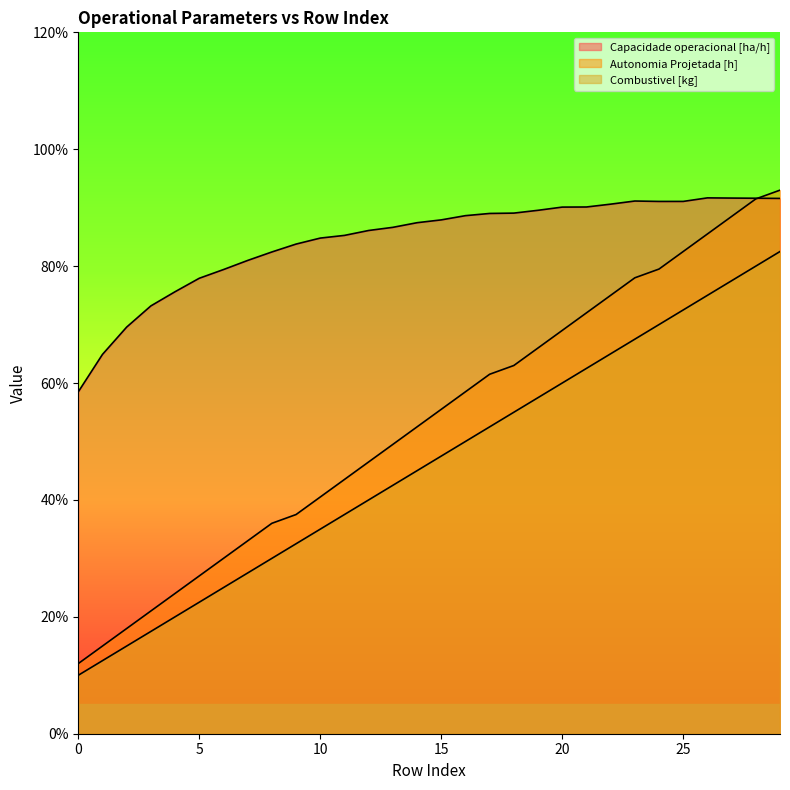

At how many categories does at least one series exceed 6?

29